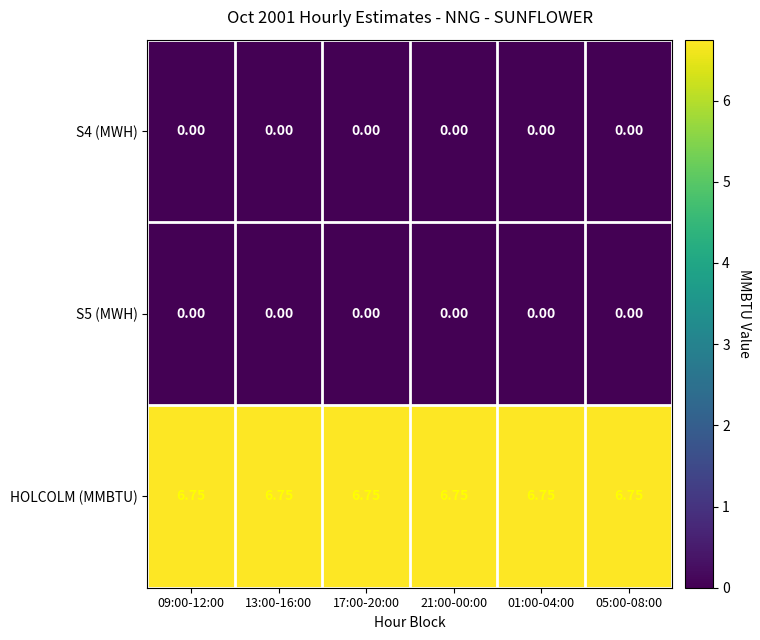

Is the value of S4 (MWH) at 05:00-08:00 greater than the value of HOLCOLM (MMBTU) at 13:00-16:00?

No